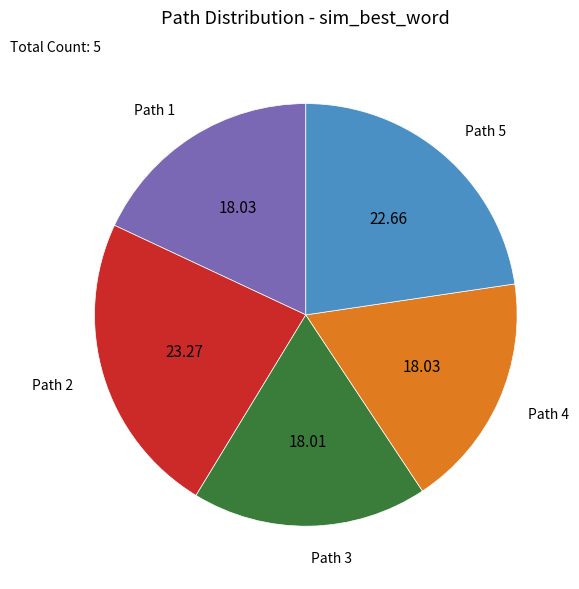

Between Path 2 and Path 3, which is larger?

Path 2